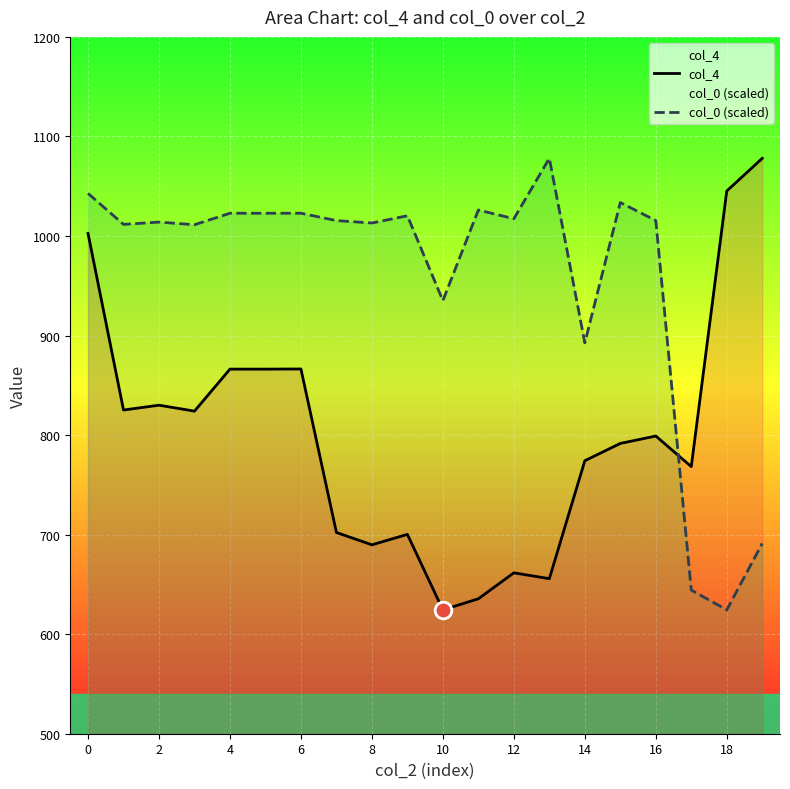

True or false: col_4 has a value of 331.7 at 16.

False